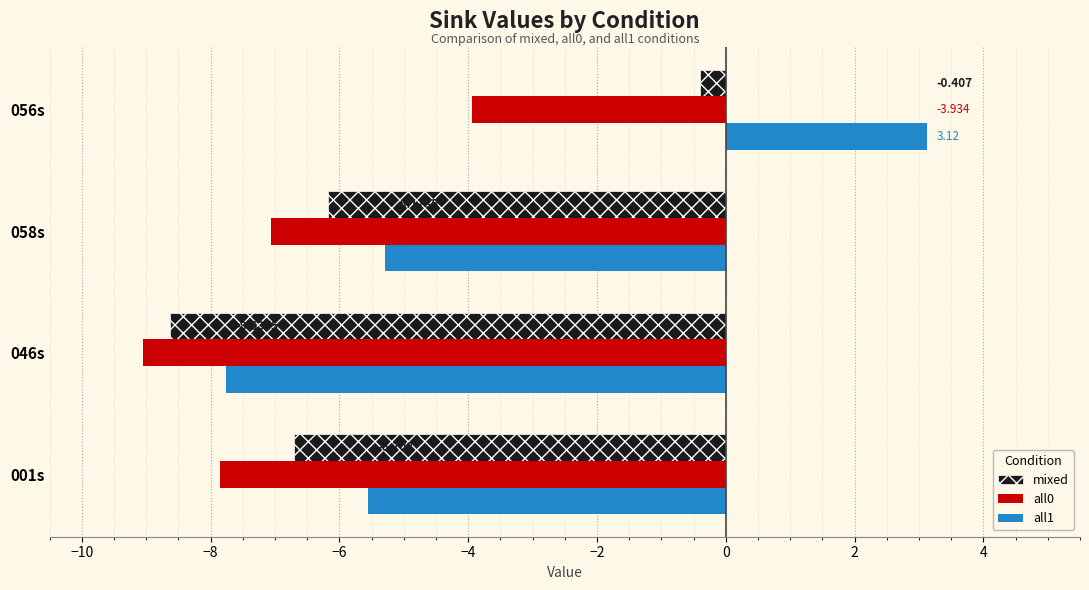

Is the value of all0 at 046s greater than the value of mixed at 046s?

No